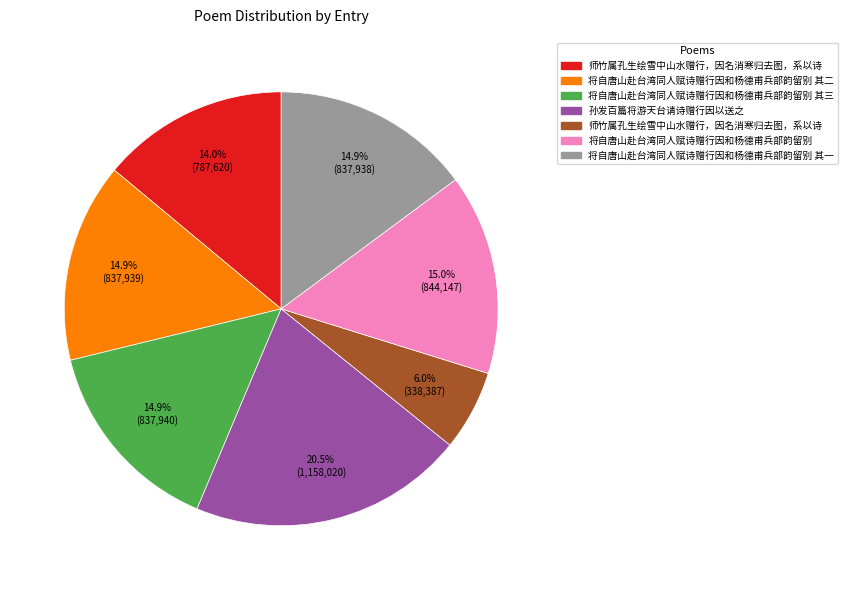

Does any single category account for the majority?

No